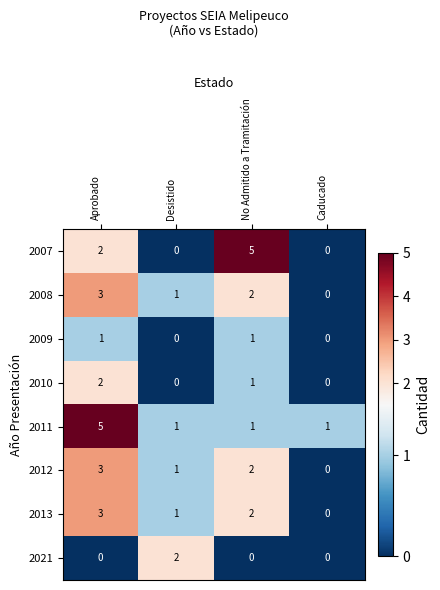

What is the sum of the 2013 values at No Admitido a Tramitación and Aprobado?

5